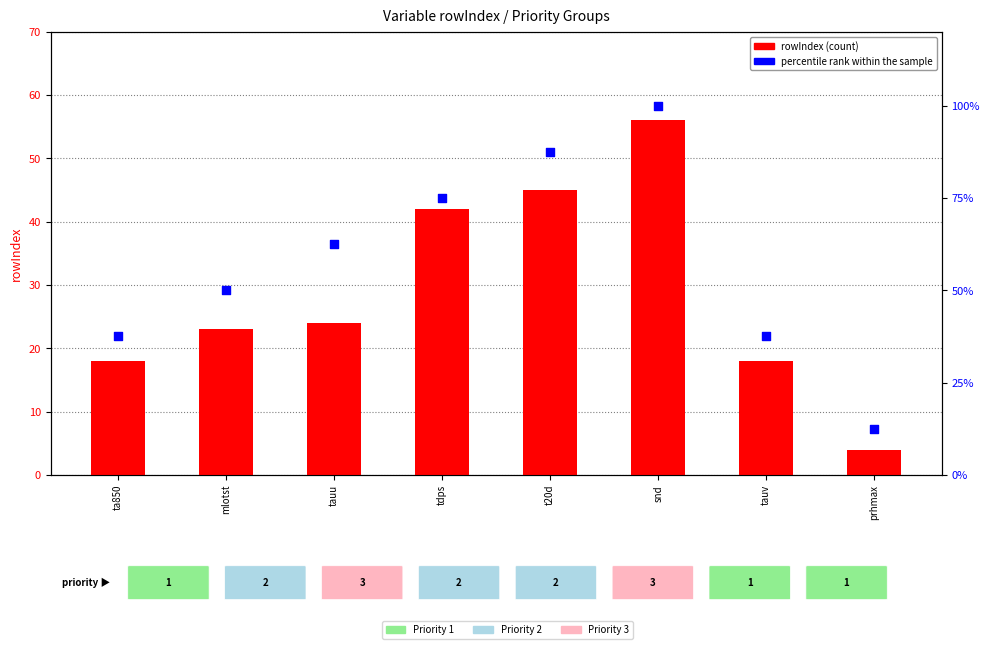

Which series reaches the maximum Y coordinate?

percentile rank within the sample